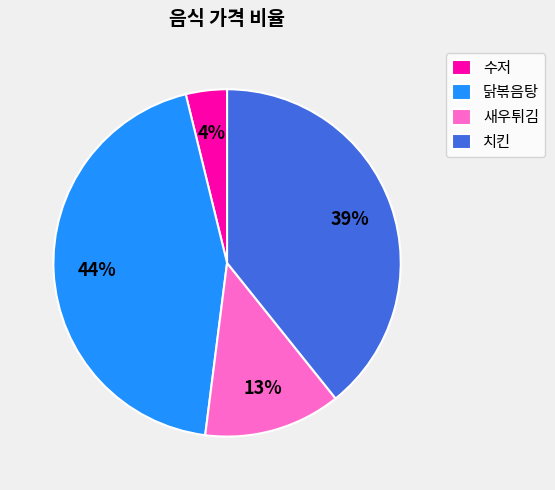

Does 치킨 represent more than half of the total?

No